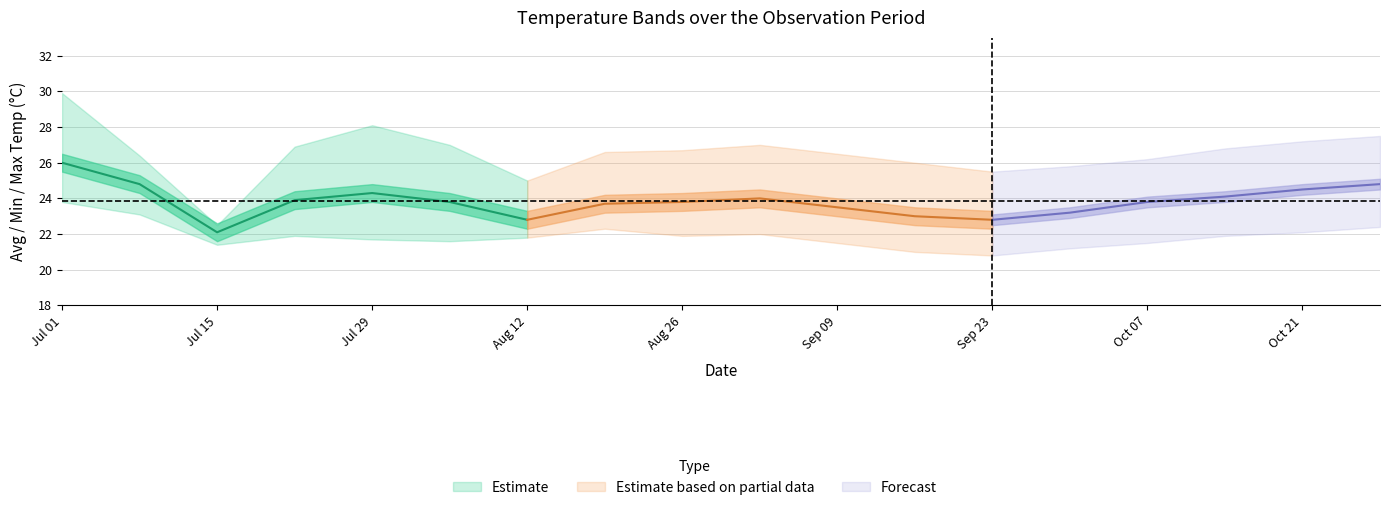

Where is max_temp_c nearest to the value 26?

2024-09-16